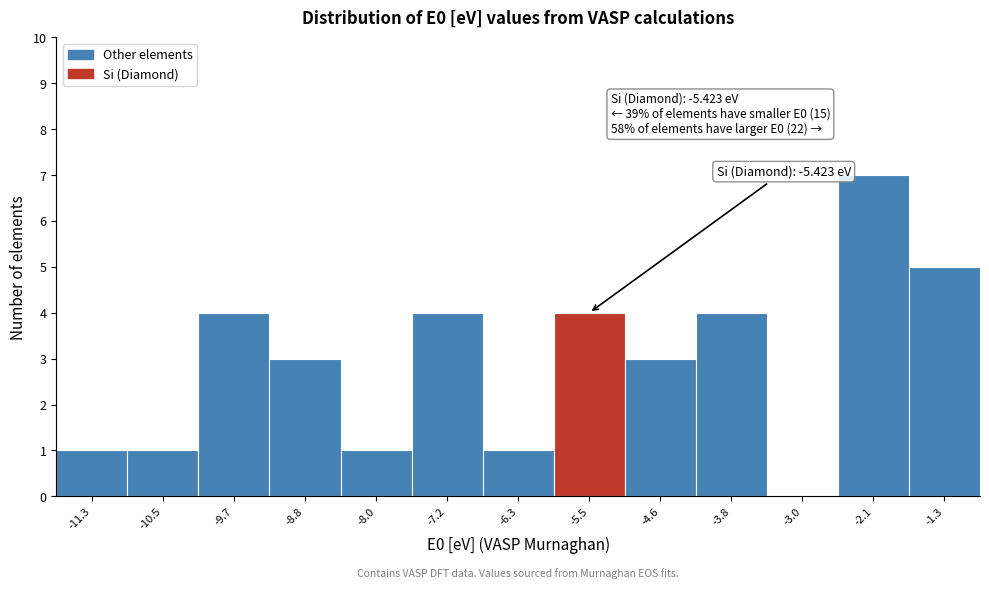

Reading left to right, list all the values displayed in this chart.

-11.3=1	-10.5=1	-9.7=4	-8.8=3	-8.0=1	-7.2=4	-6.3=1	-5.5=4	-4.6=3	-3.8=4	-3.0=0	-2.1=7	-1.3=5